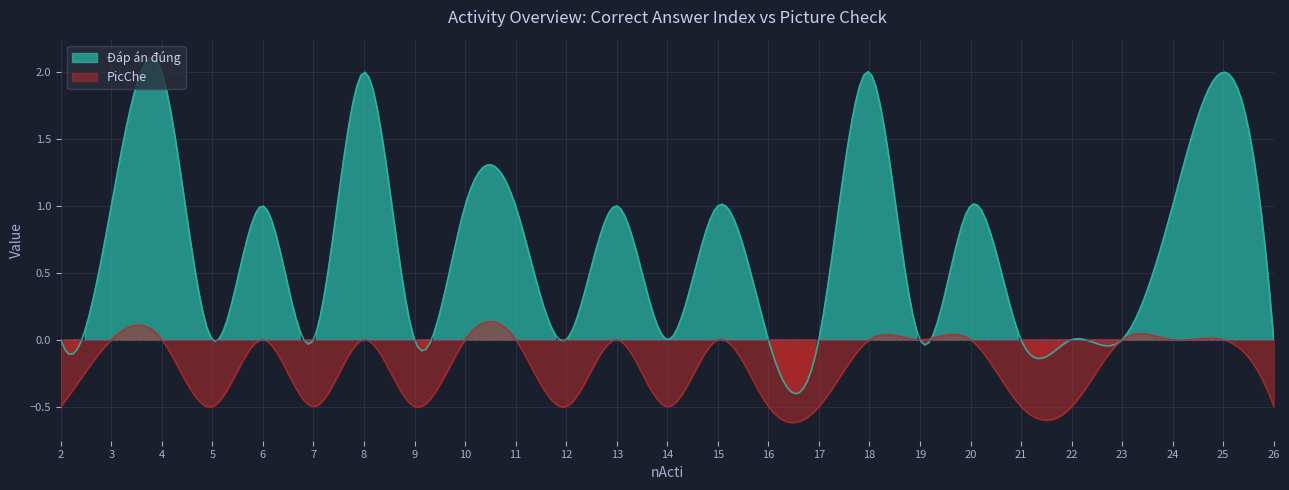

At which label is Đáp án đúng closest to 1?

3